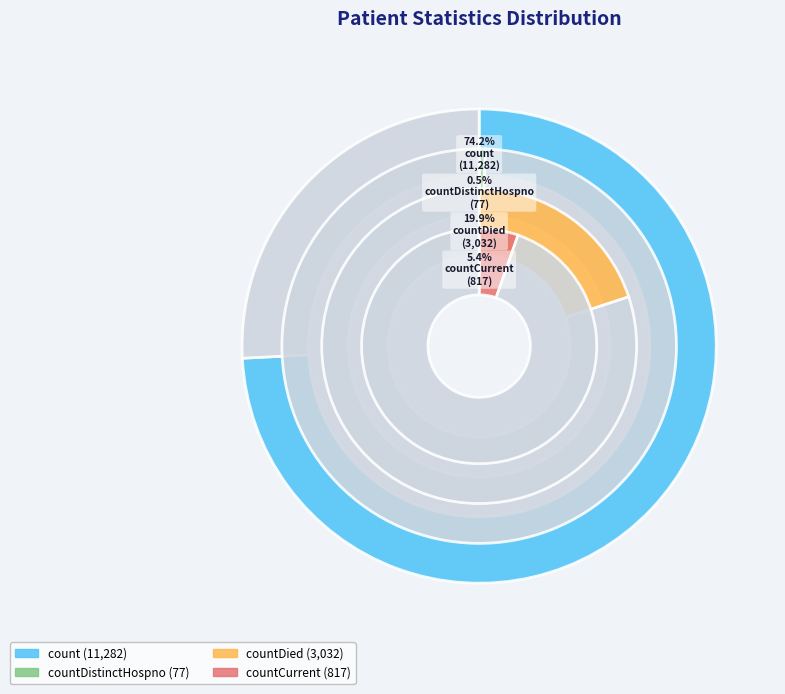

What is the ratio of the value at countDied to the value at countCurrent?

3.7